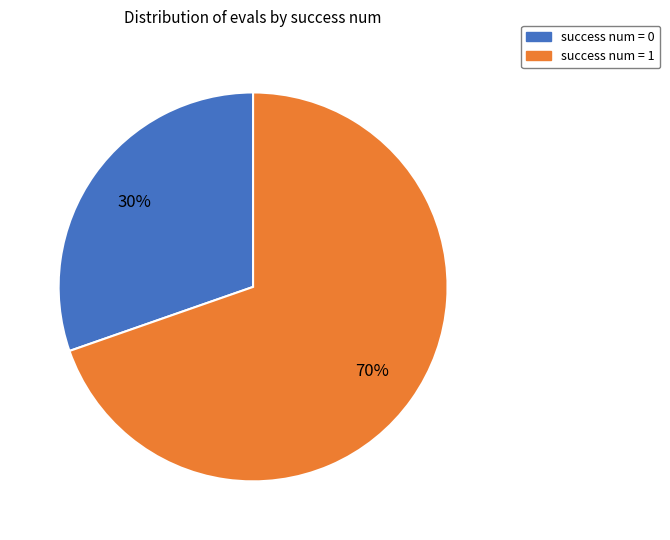

Does success num = 1 represent more than half of the total?

Yes